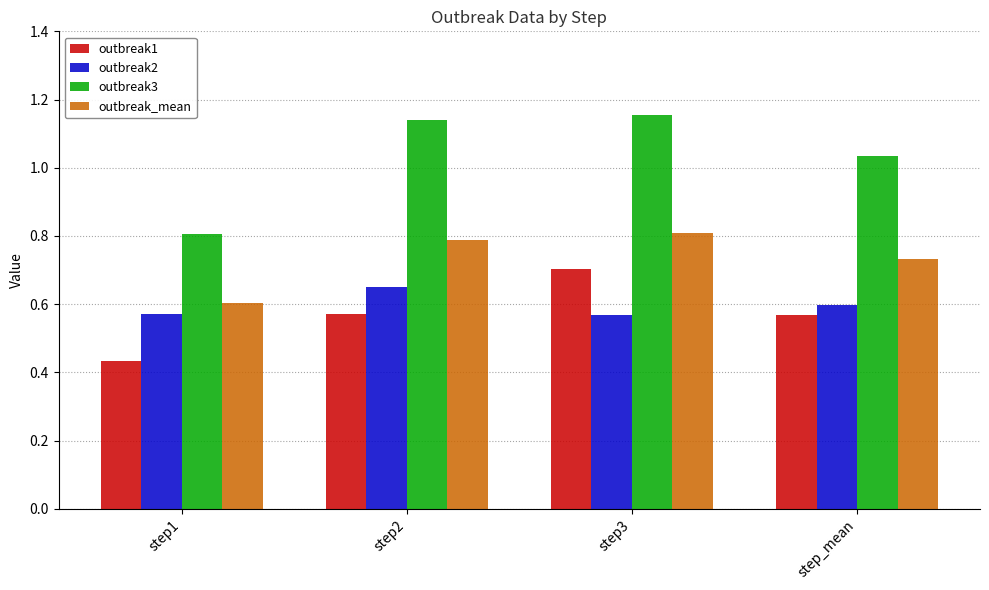

Is it true that outbreak2 equals 0.6 at step1?

True